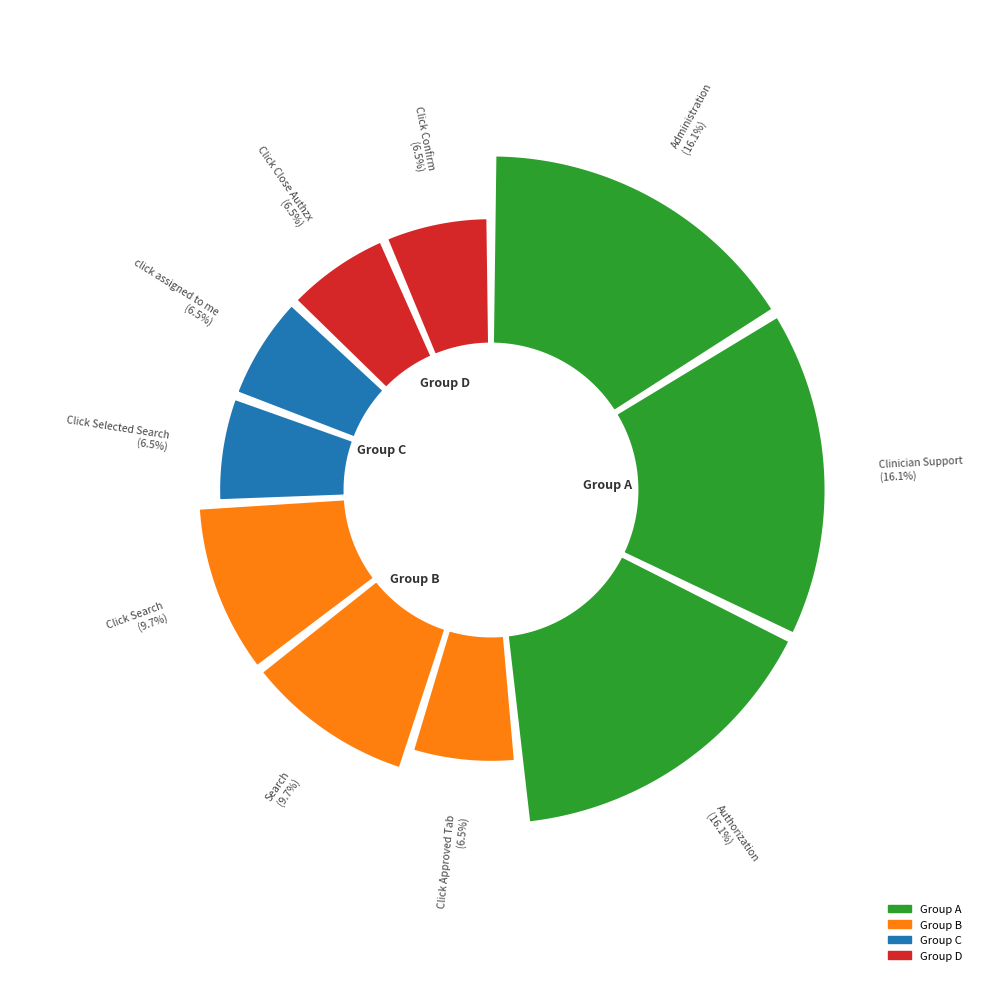

Do Click Confirm and Click Search together represent more than half of the pie?

No